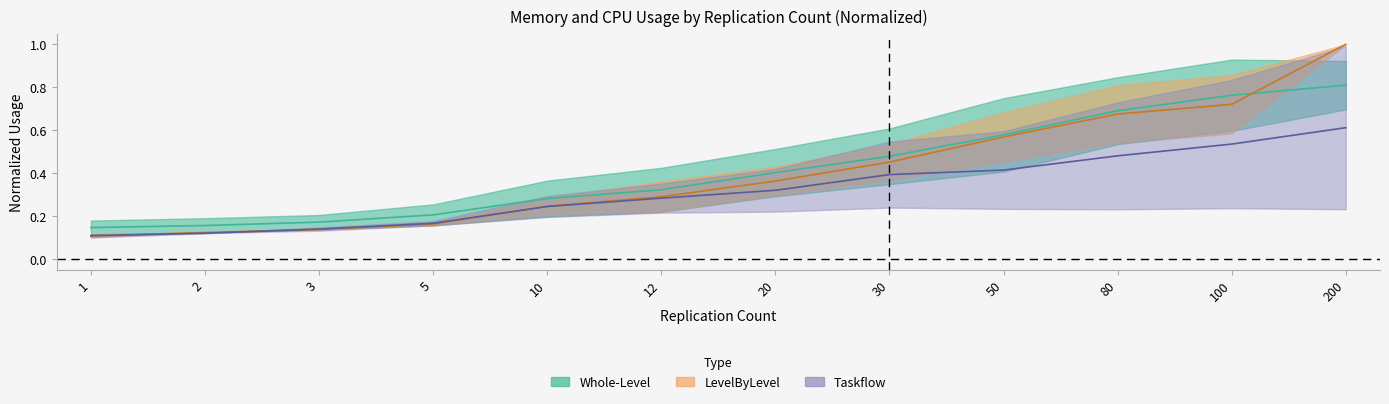

How many lines are shown in the chart?

3